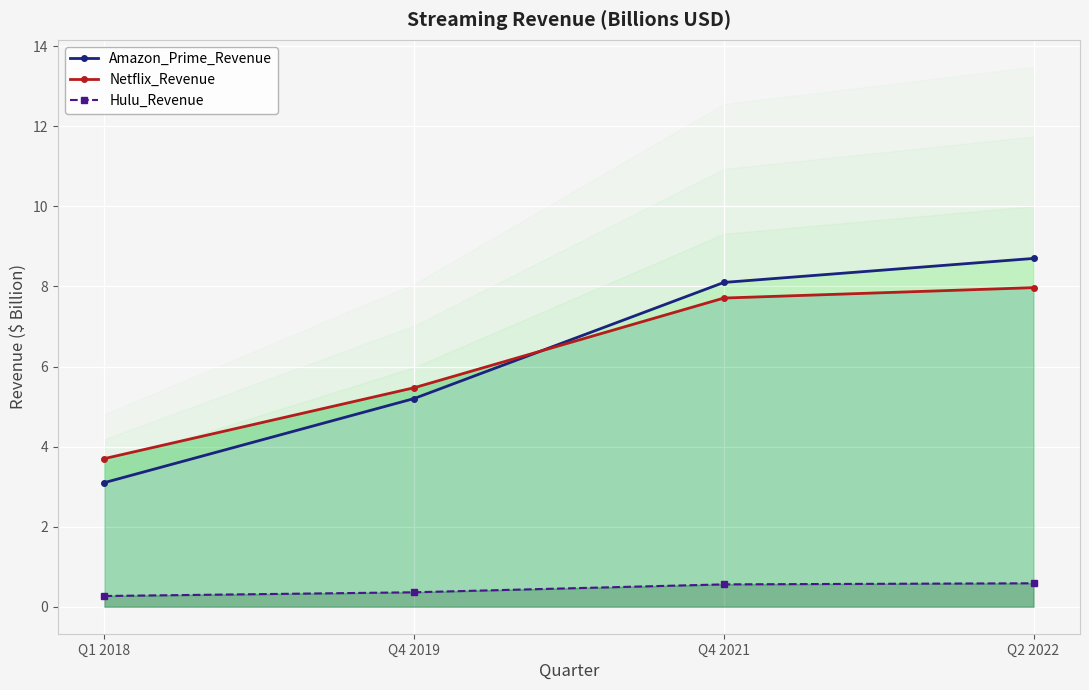

What is the value of the Amazon_Prime_Revenue point at the 2nd from the left?

5.2